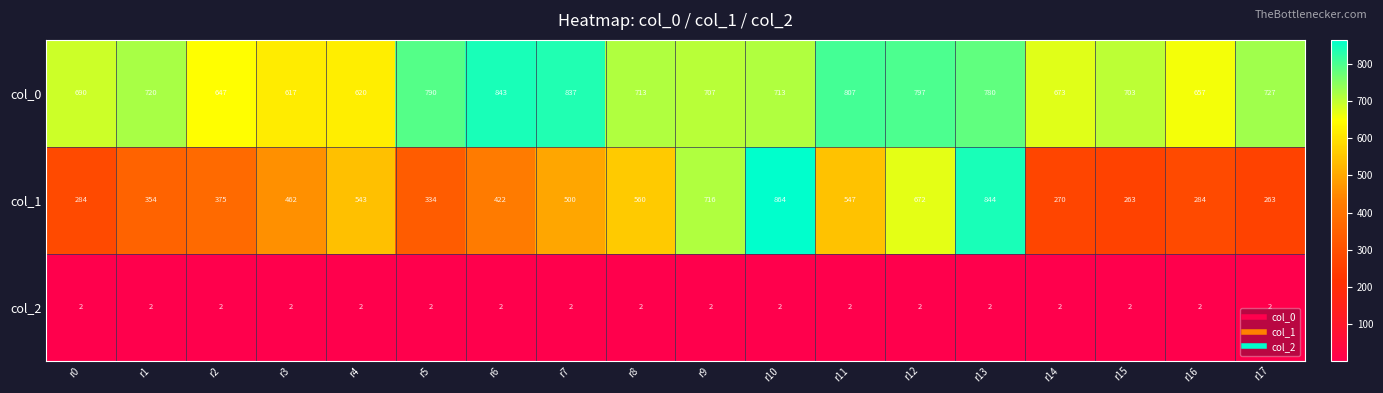

True or false: col_2 has a value of 1 at r1.

False